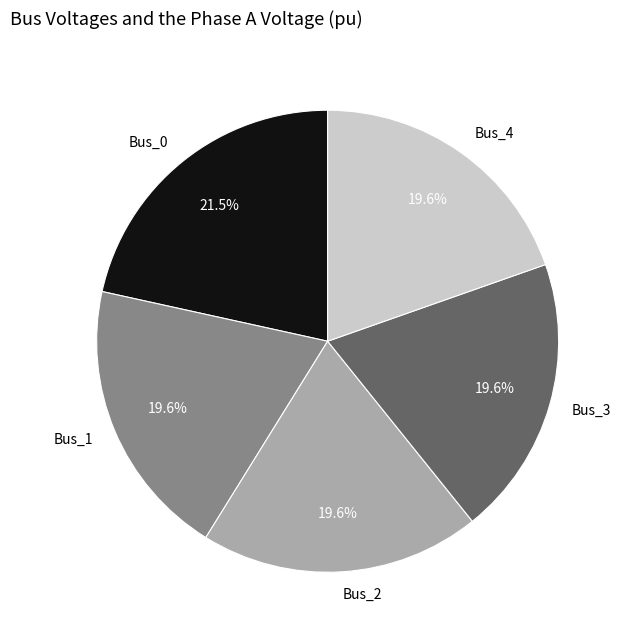

To the nearest percent, what is the average slice percentage?

20%